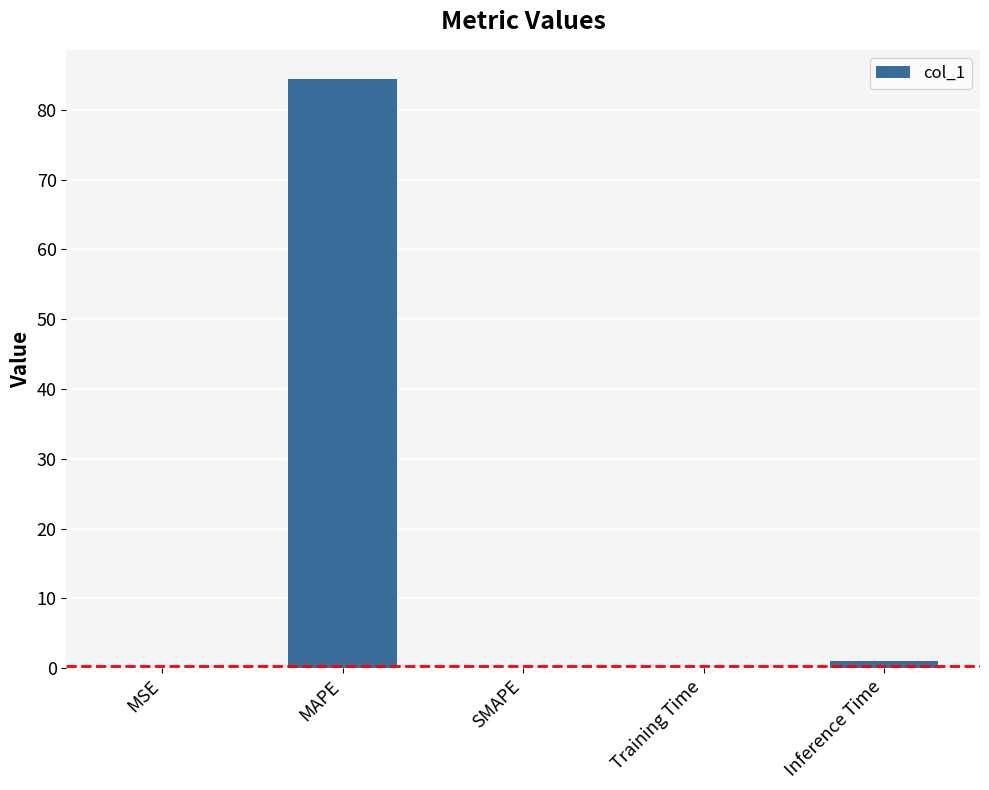

Are the bars horizontal?

No